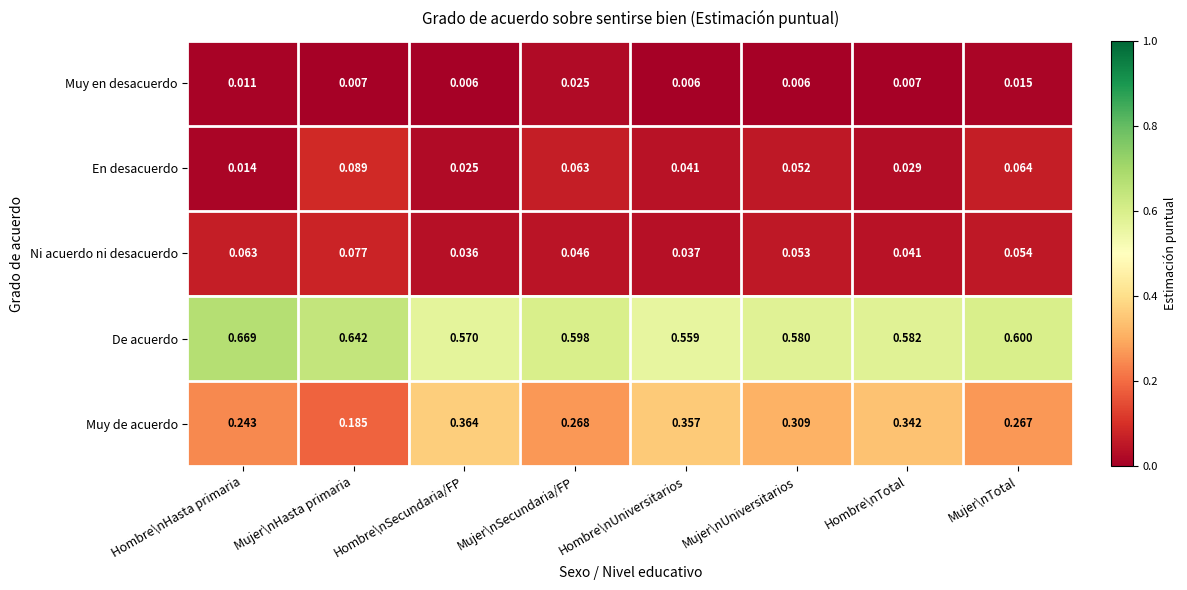

Which series has the widest spread of values?

Muy de acuerdo